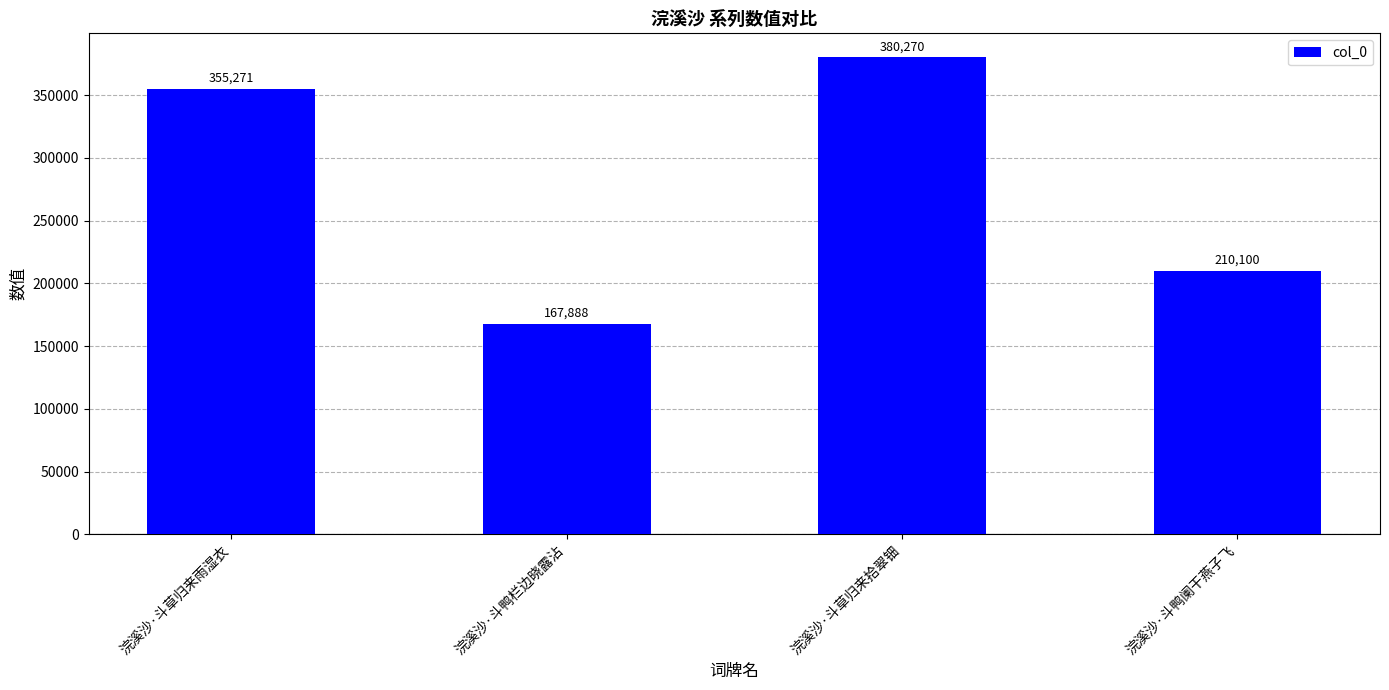

Reading left to right, list all the values displayed in this chart.

浣溪沙·斗草归来雨湿衣=355271	浣溪沙·斗鸭栏边晓露沾=167888	浣溪沙·斗草归来拾翠钿=380270	浣溪沙·斗鸭阑干燕子飞=210100